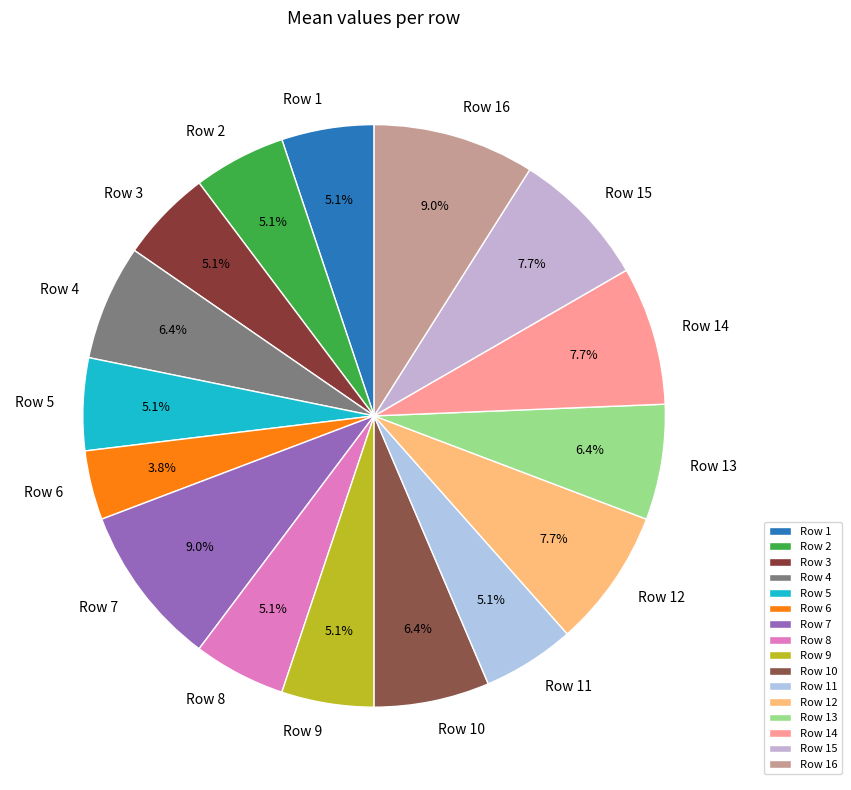

What percentage is NOT represented by Row 7?

91.0%